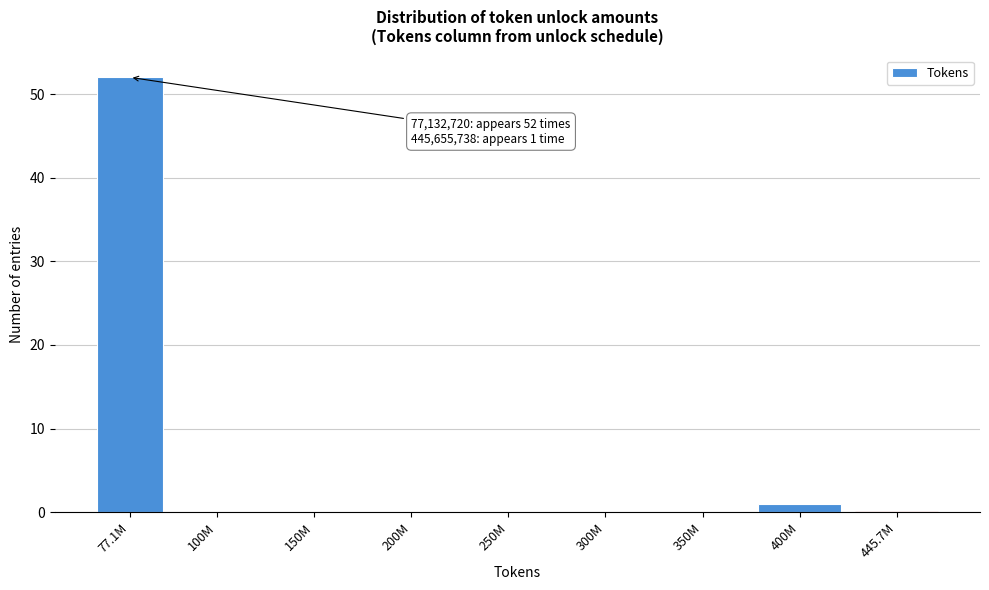

Reading left to right, extract all data points from this chart.

77.1M=52	100M=0	150M=0	200M=0	250M=0	300M=0	350M=0	400M=1	445.7M=0